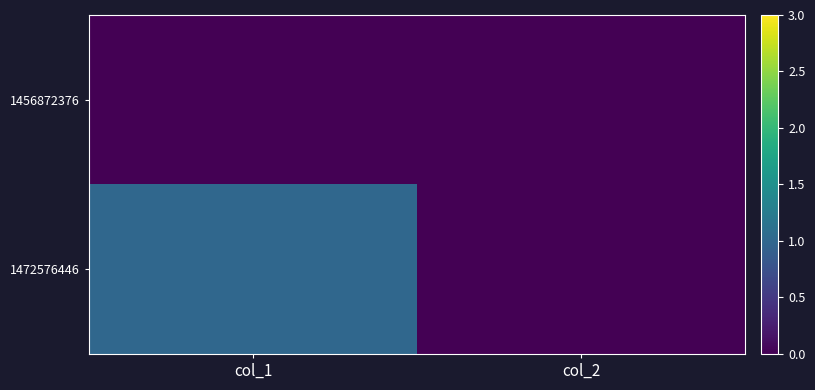

Count the number of categories in the chart.

2